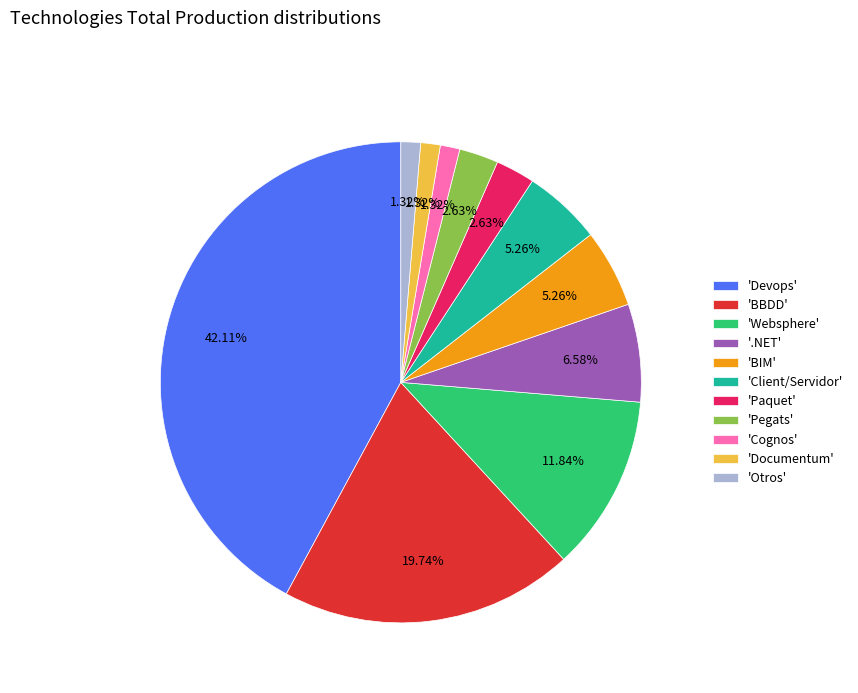

Is there a majority slice in this chart?

No